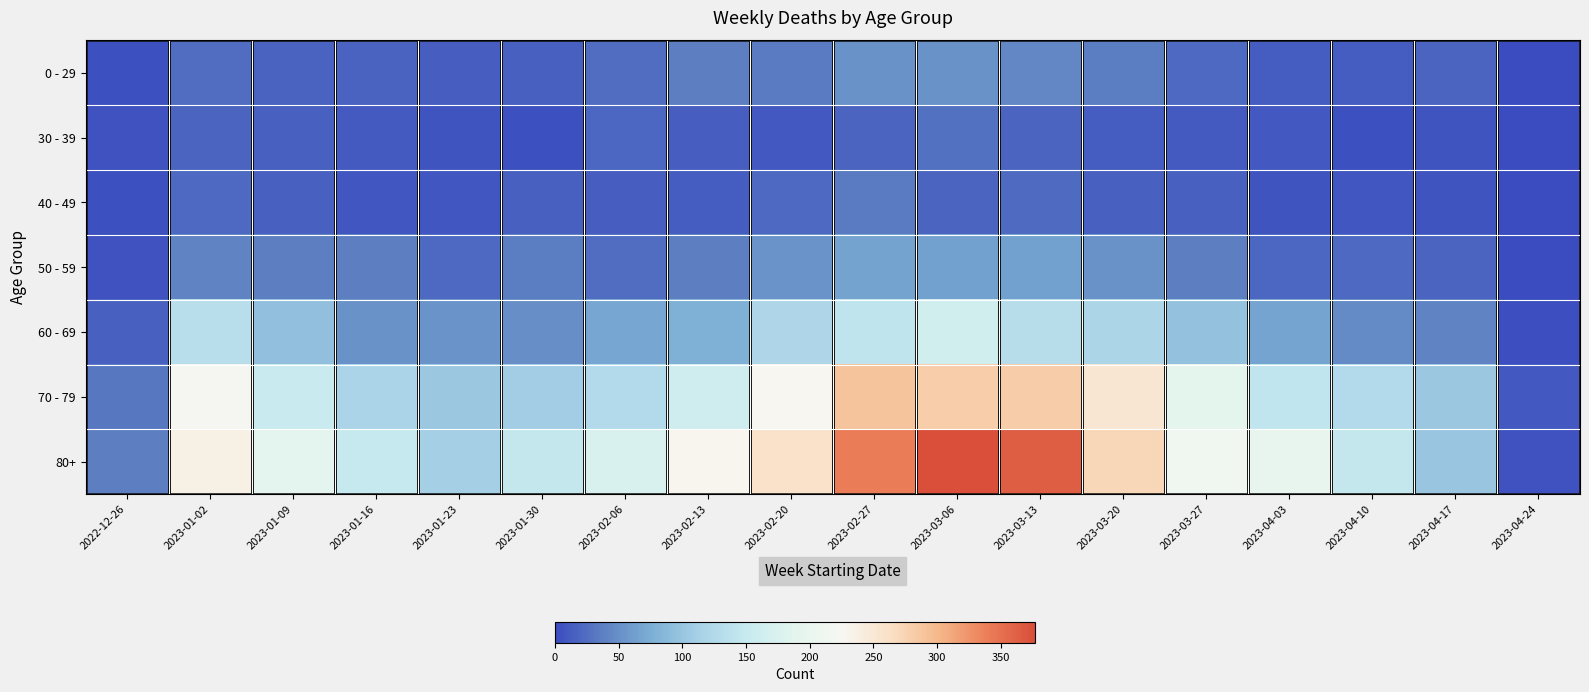

Between 2022-12-26 and 2023-02-20, which series saw the biggest shift?

80+